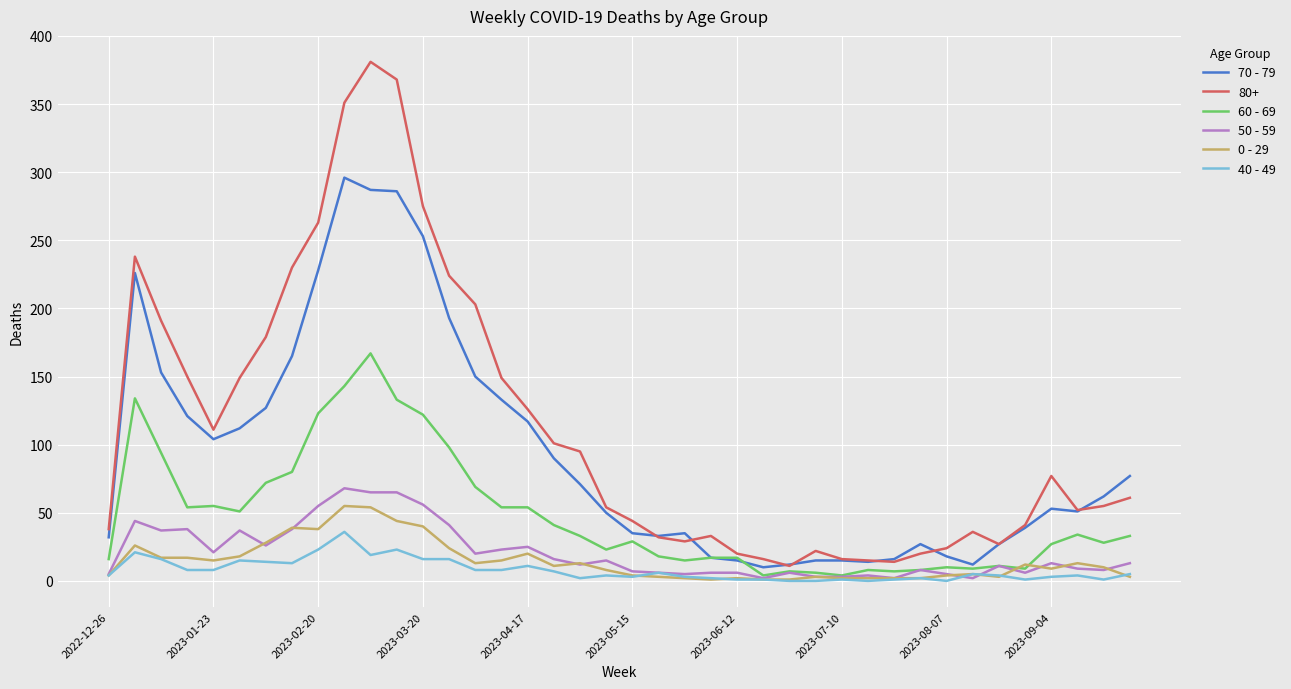

True or false: 40 - 49 and 80+ cross at least once.

False